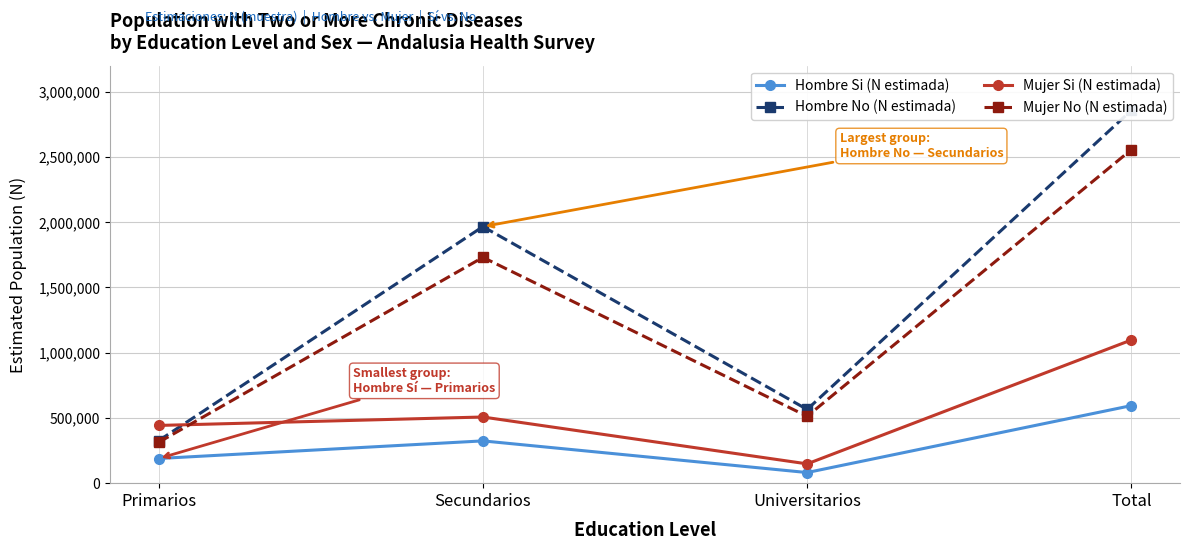

How many lines are shown in the chart?

4